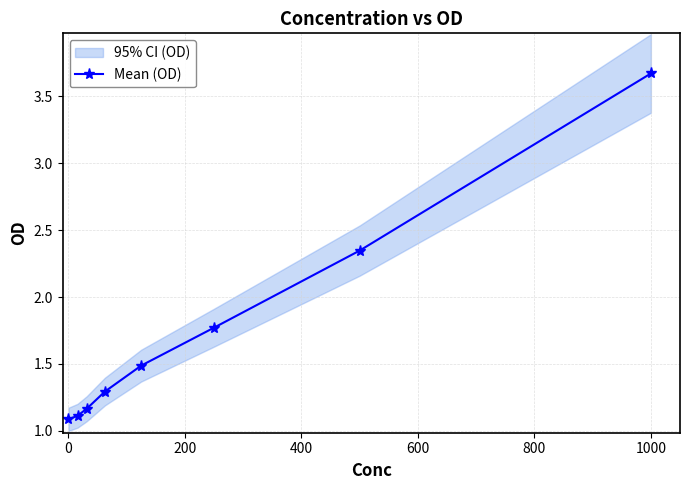

Reading left to right, list all the values displayed in this chart.

1.1	1.1	1.2	1.3	1.5	1.8	2.3	3.7